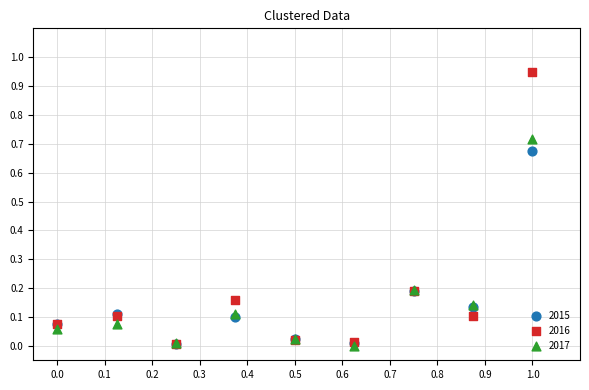

Which series reaches the maximum Y coordinate?

2016